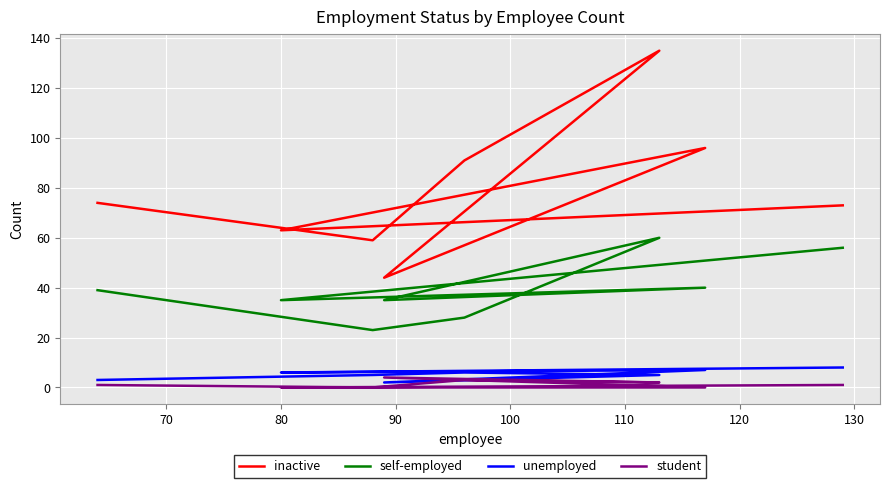

Which series has the largest range (max minus min)?

inactive